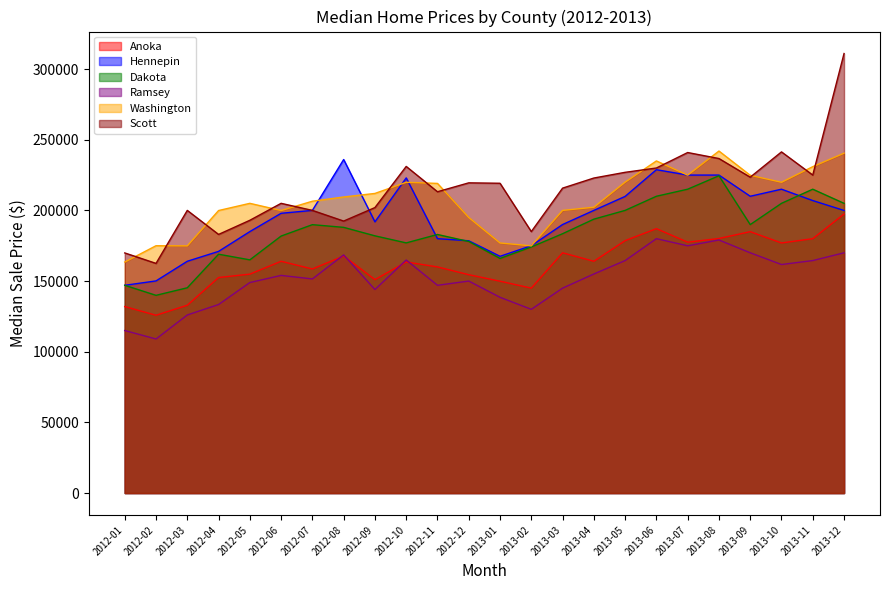

What are all the series names shown in the legend?

Anoka, Hennepin, Dakota, Ramsey, Washington, Scott